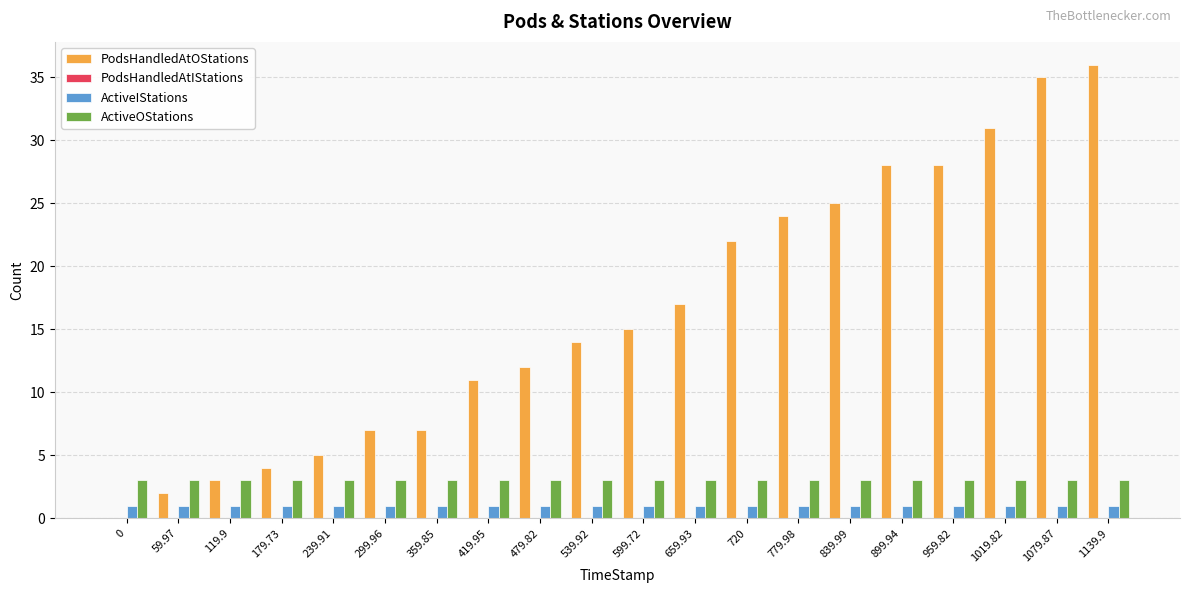

Which series has the largest range (max minus min)?

PodsHandledAtOStations